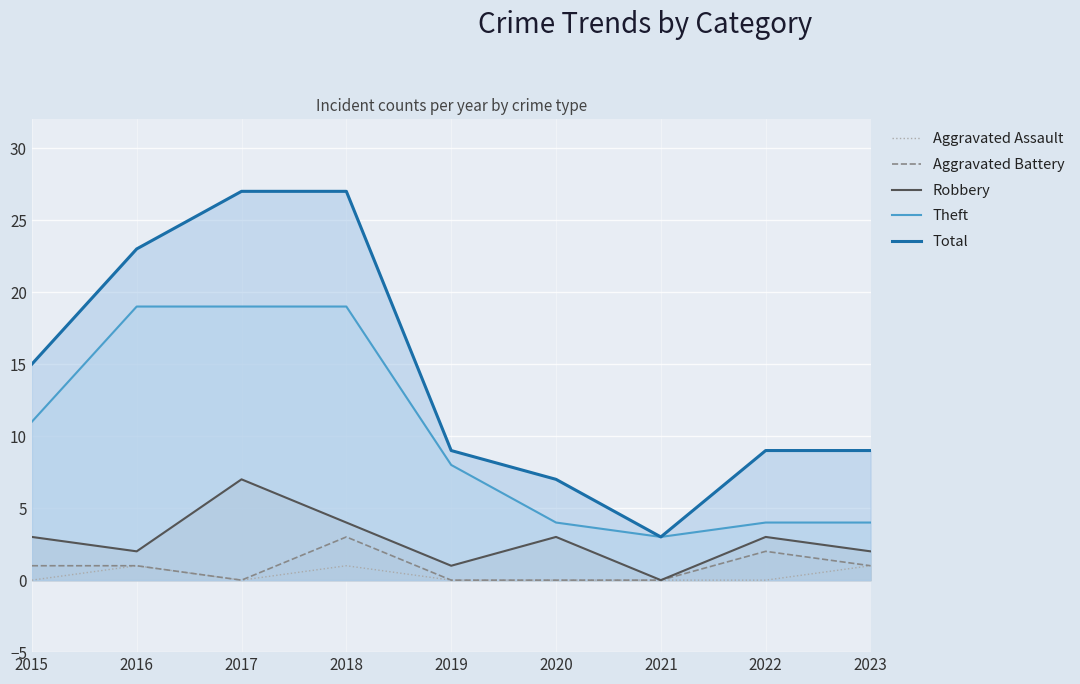

Is the value of Total at 2017 greater than the value of Theft at 2022?

Yes